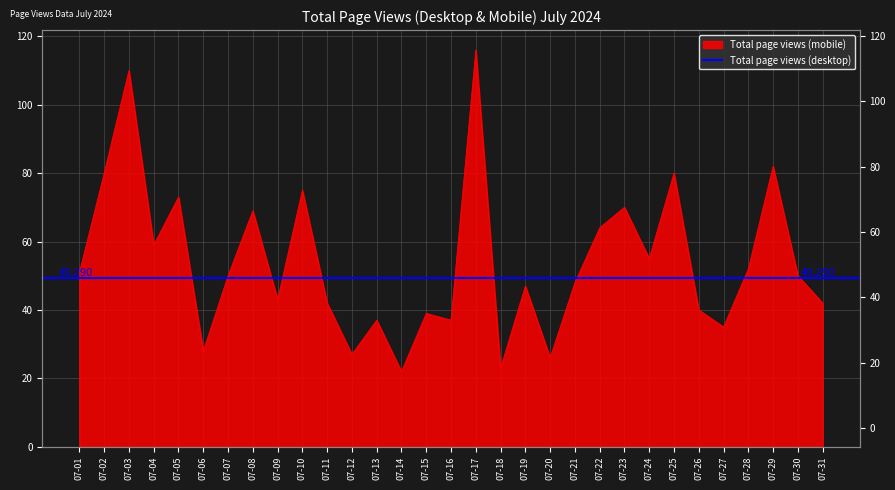

Reading right to left, what are all the values shown in this chart?

42	50	82	52	35	40	80	55	70	64	48	26	47	23	116	37	39	22	37	27	42	75	43	69	50	28	73	59	110	80	51